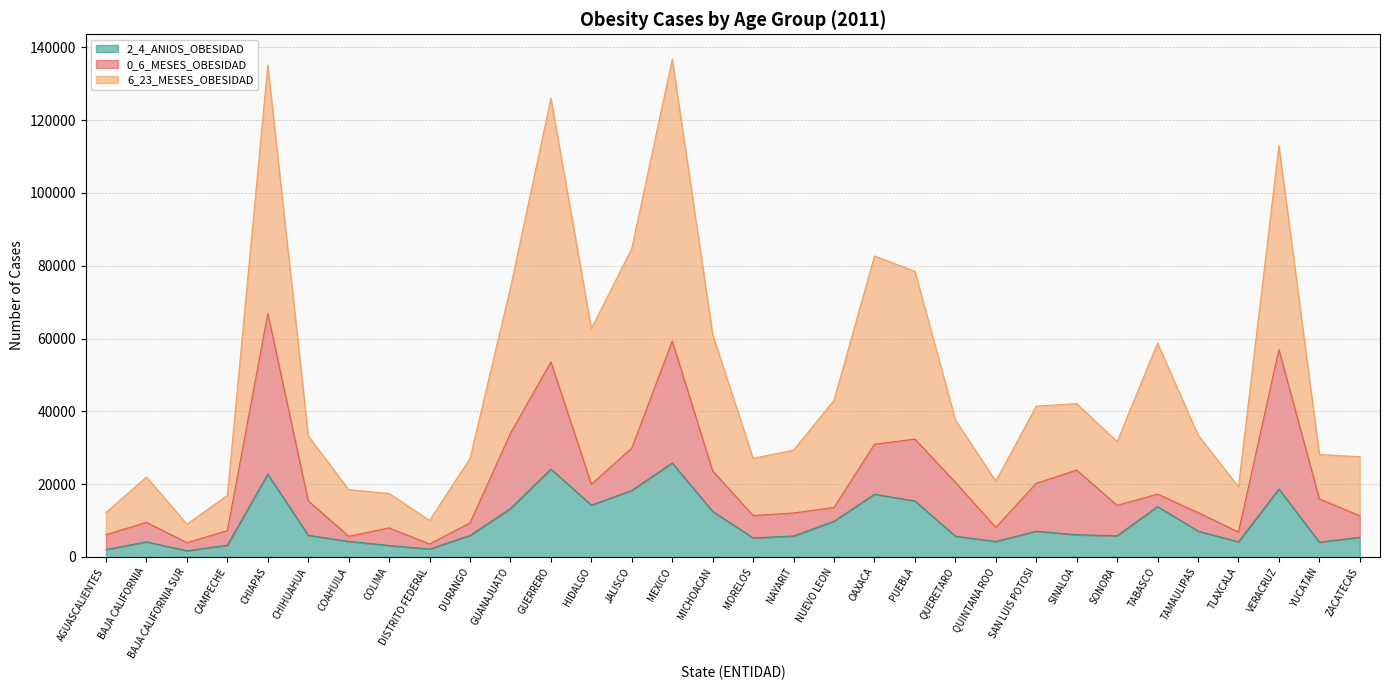

The value of 2_4_ANIOS_OBESIDAD at SAN LUIS POTOSI is 7068. True or false?

True